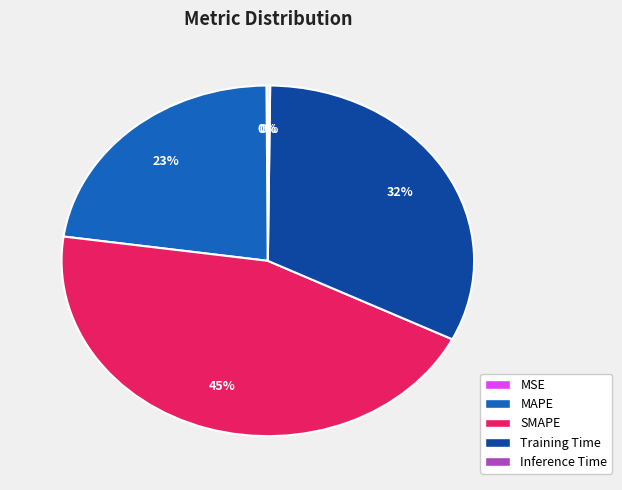

What is the largest slice in the pie chart?

SMAPE